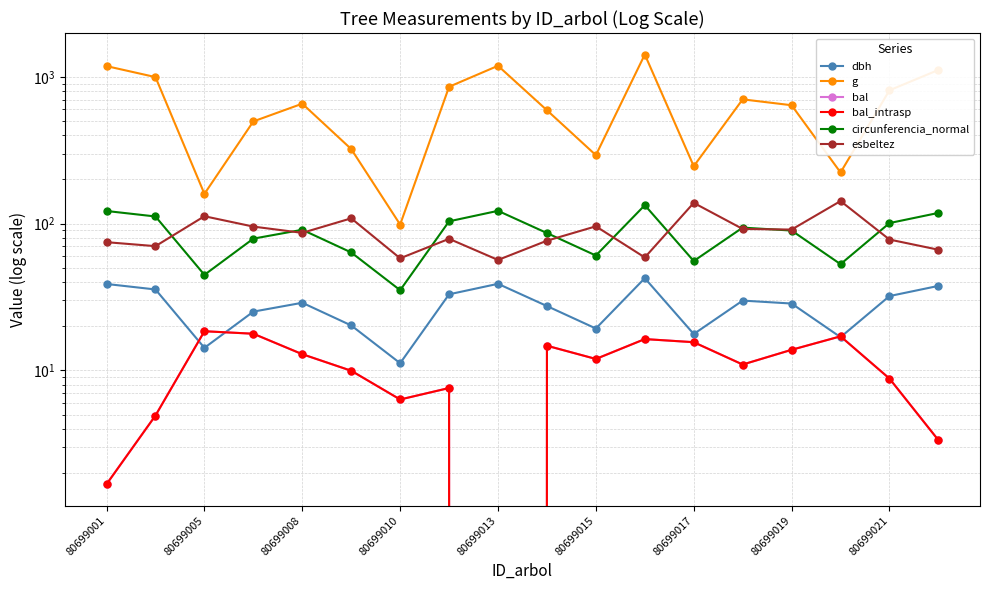

True or false: dbh has more than 1 interior local peaks.

True